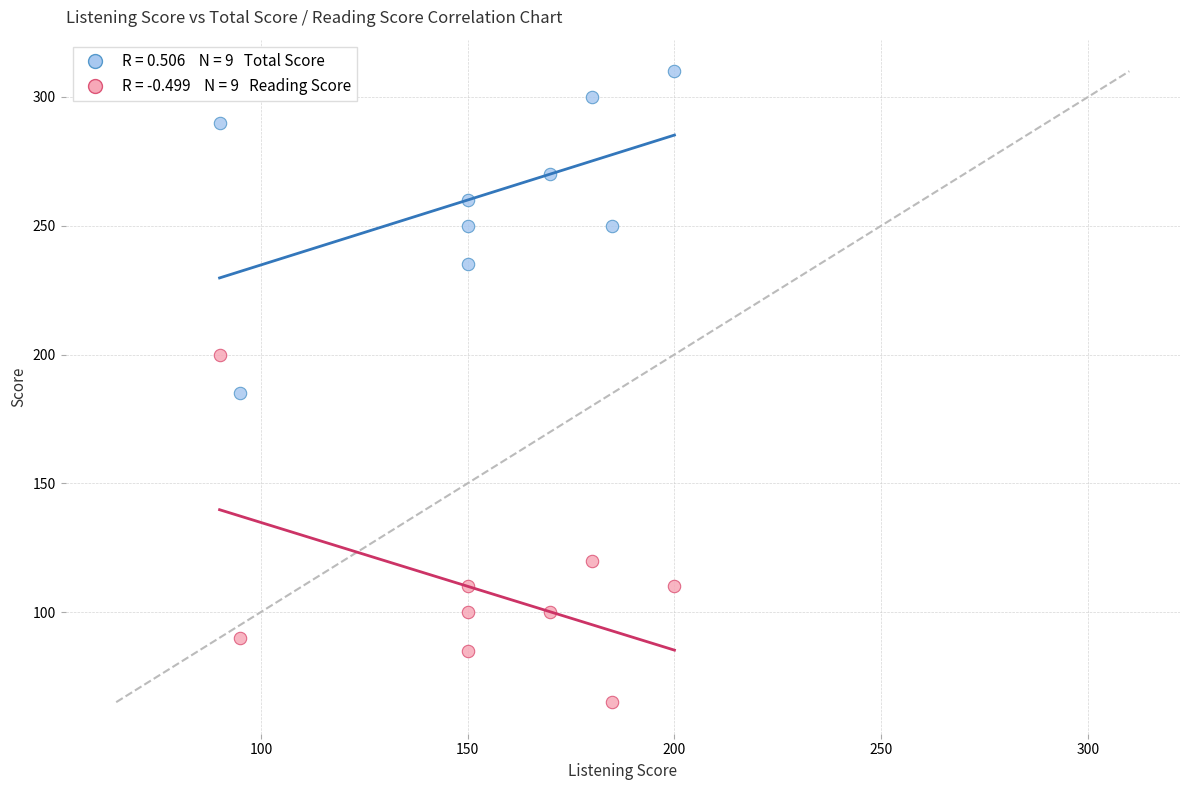

Across all data points, what is the range of Y values (max minus min)?

245